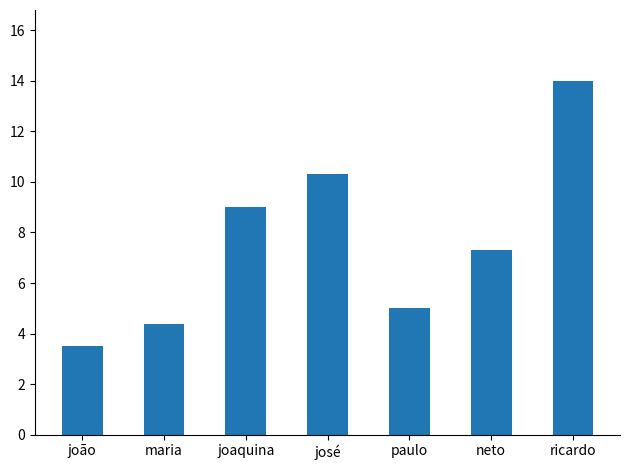

What is the sum of the values at ricardo and joaquina?

23.0